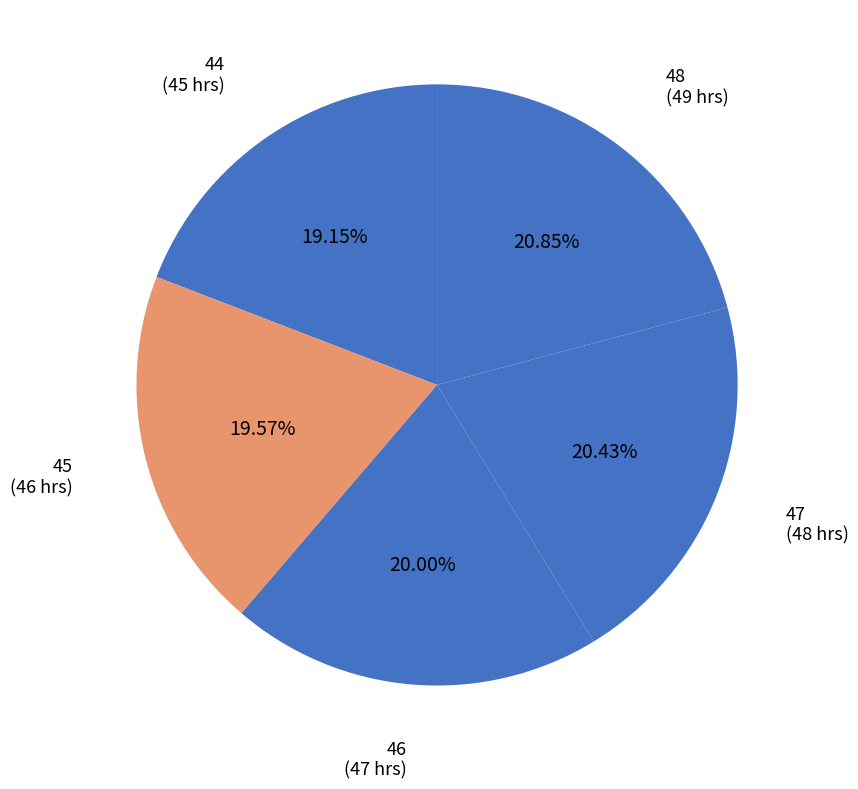

Do 45 and 47 together represent more than half of the pie?

No